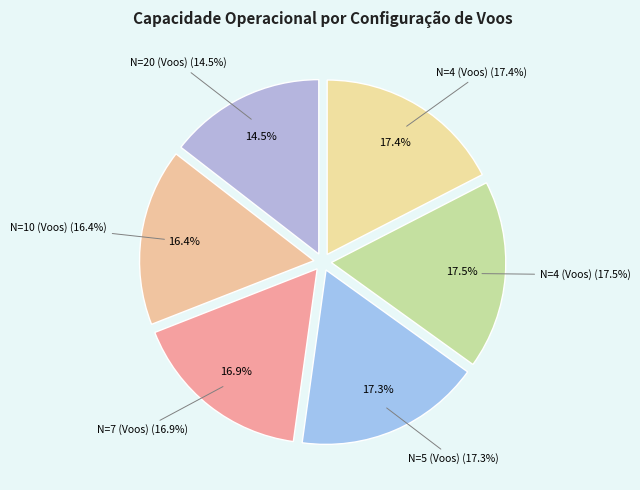

The N=7 (Voos) slice represents 3% of the pie. True or false?

False